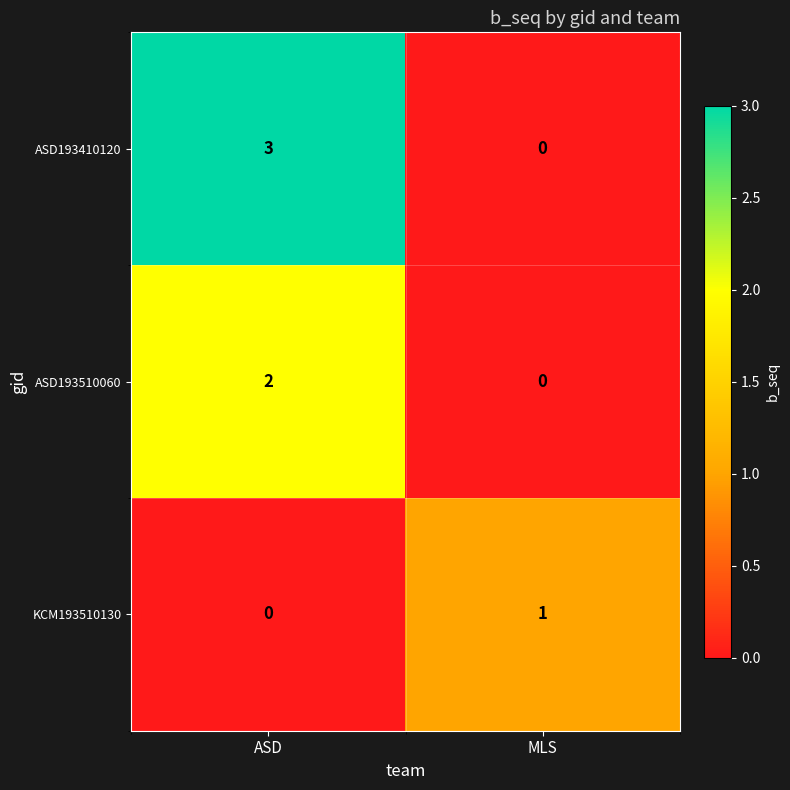

Rank the series by their average value, from highest to lowest.

ASD193410120, ASD193510060, KCM193510130